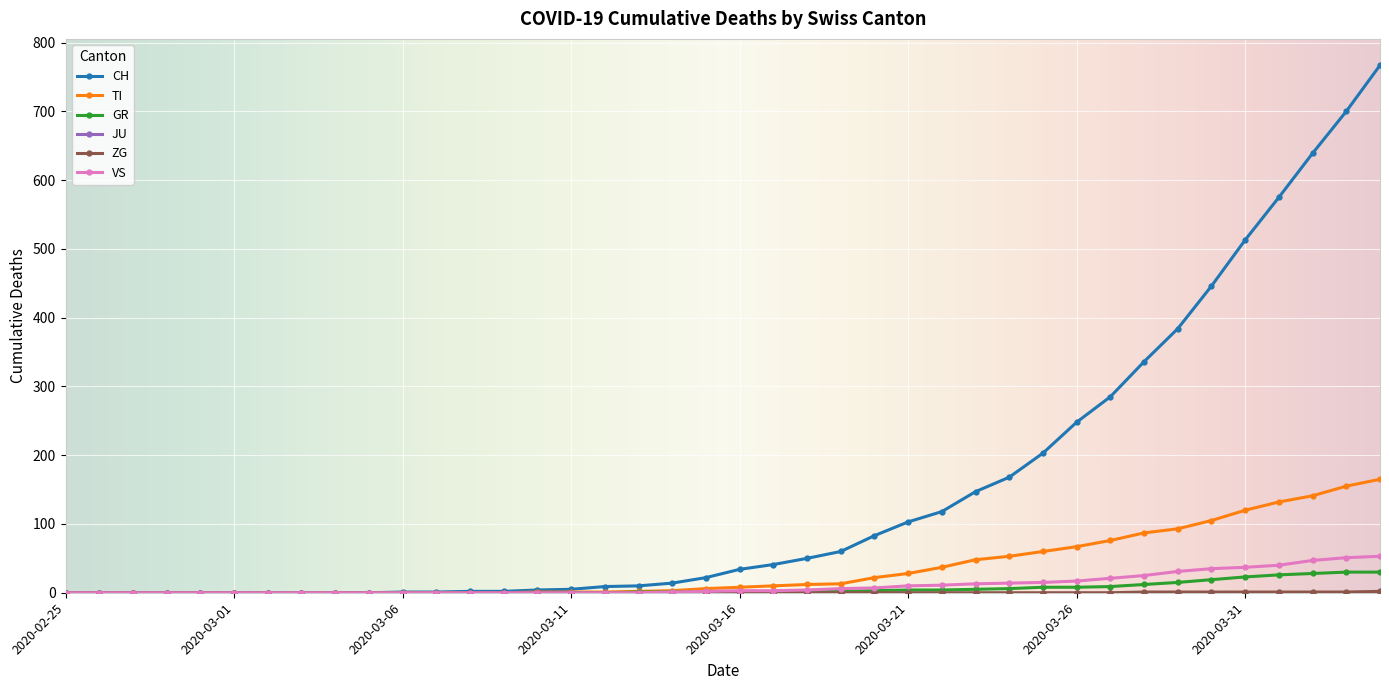

How many lines are shown in the chart?

6